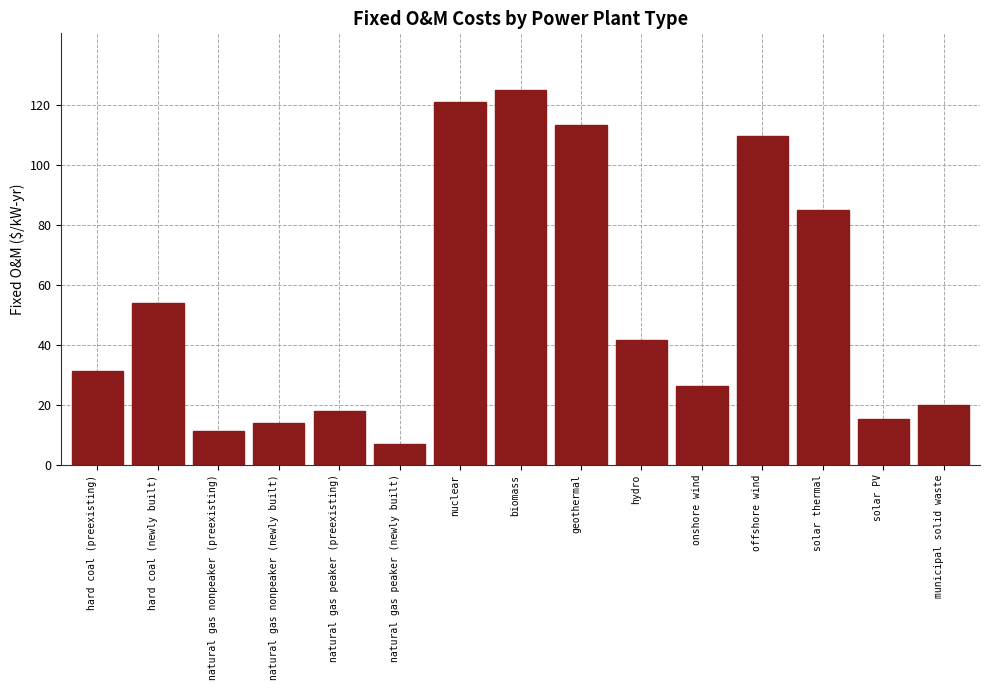

Reading left to right, list all the values displayed in this chart.

hard coal (preexisting)=31.2	hard coal (newly built)=54.1	natural gas nonpeaker (preexisting)=11.3	natural gas nonpeaker (newly built)=14.0	natural gas peaker (preexisting)=18.0	natural gas peaker (newly built)=7.0	nuclear=121.1	biomass=125.2	geothermal=113.3	hydro=41.6	onshore wind=26.2	offshore wind=109.5	solar thermal=85.0	solar PV=15.2	municipal solid waste=20.0